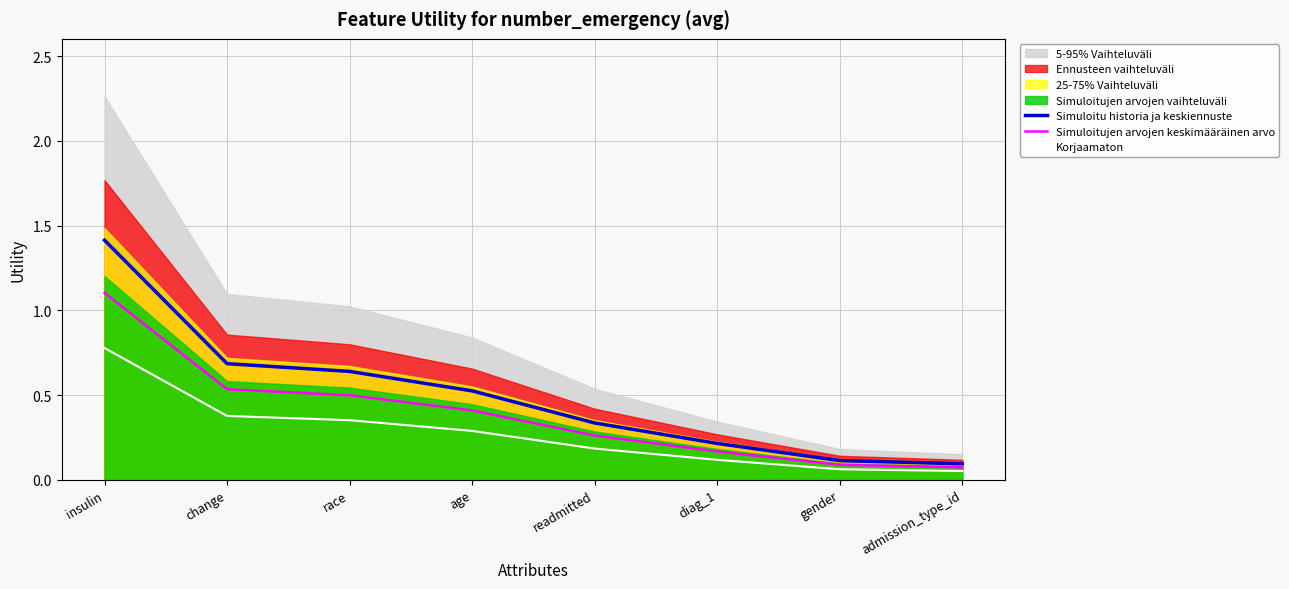

At how many categories does at least one series exceed 1?

1